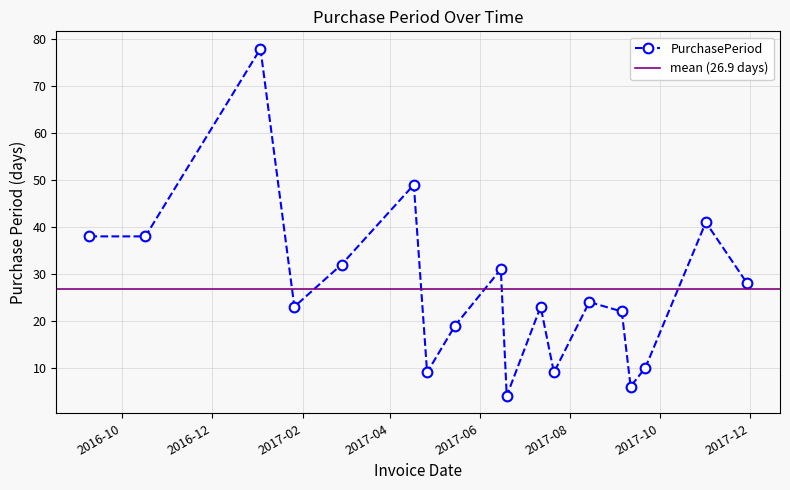

Reading left to right, what are all the values shown in this chart?

2016-09-09=38	2016-10-17=38	2017-01-03=78	2017-01-26=23	2017-02-27=32	2017-04-17=49	2017-04-26=9	2017-05-15=19	2017-06-15=31	2017-06-19=4	2017-07-12=23	2017-07-21=9	2017-08-14=24	2017-09-05=22	2017-09-11=6	2017-09-21=10	2017-11-01=41	2017-11-29=28